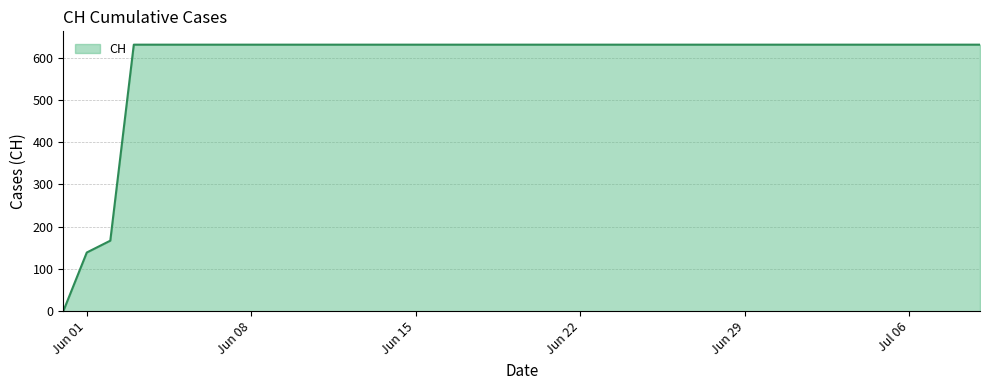

What is the greatest value displayed?

631